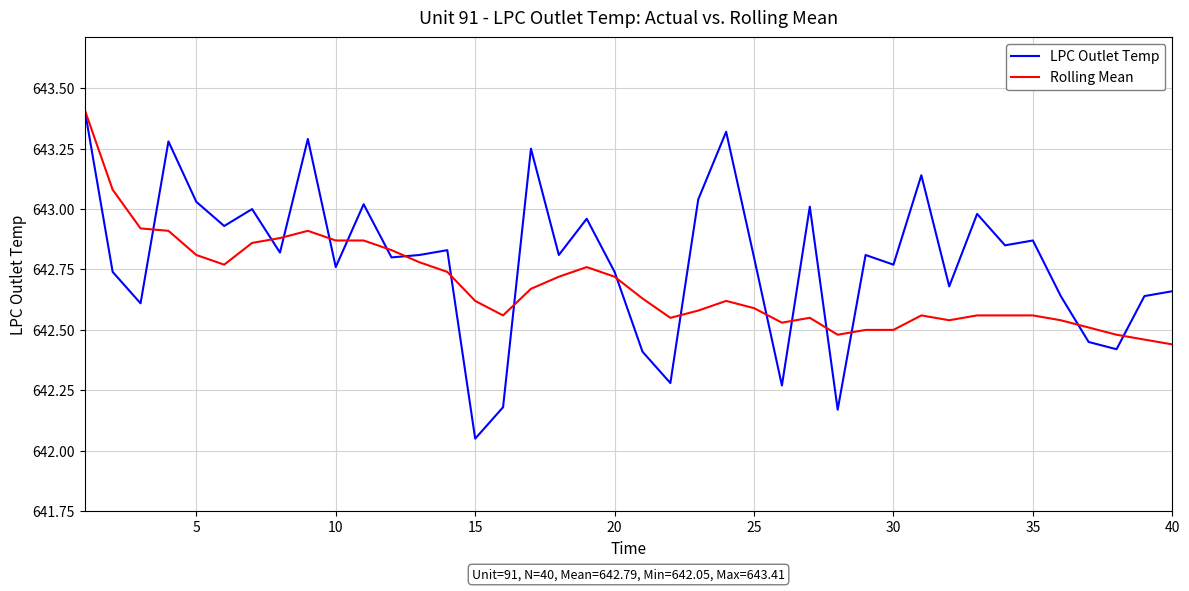

What is the sum of all Rolling Mean values?

25707.4